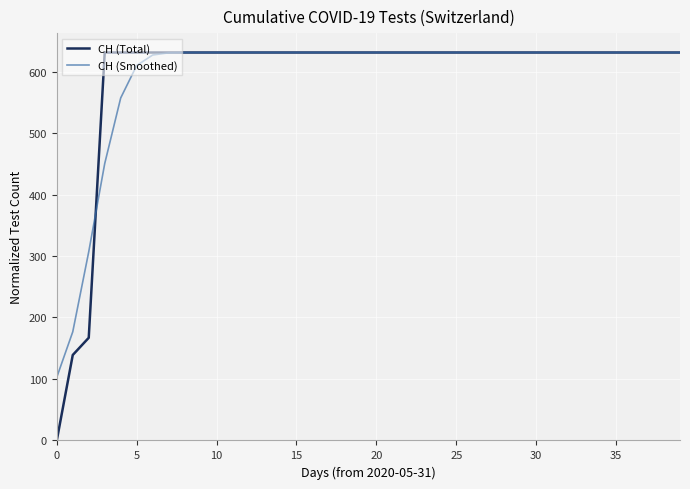

Which series has the widest spread of values?

CH (Total)